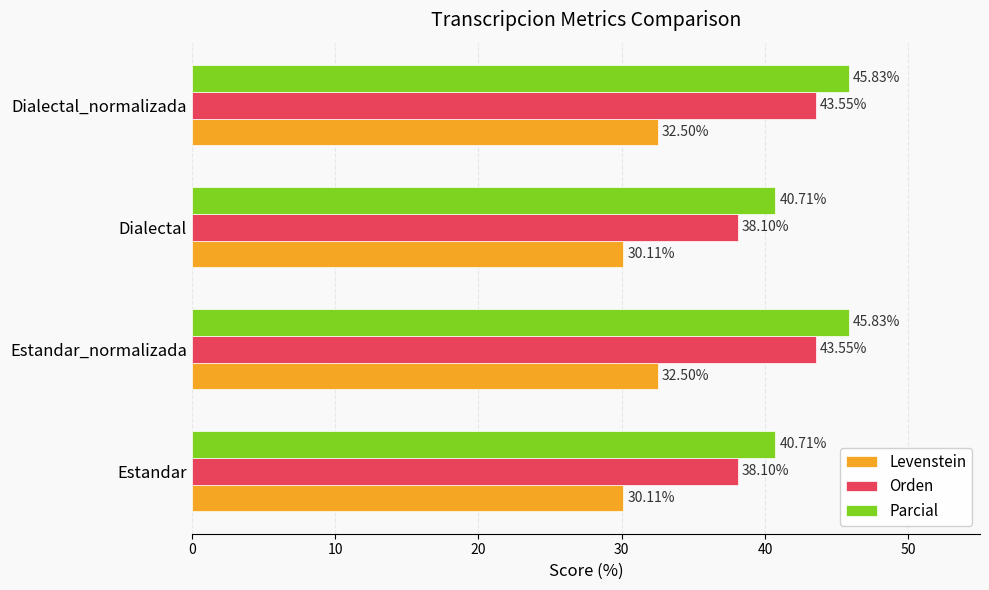

What is the average value of the Orden series?

40.8